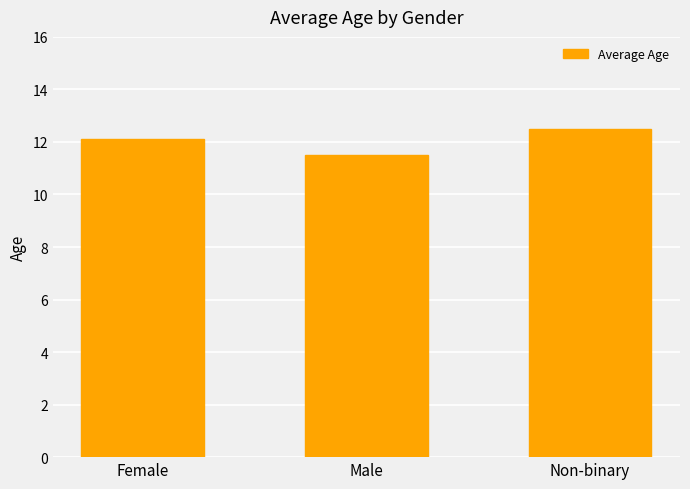

What position from the left is Male?

2